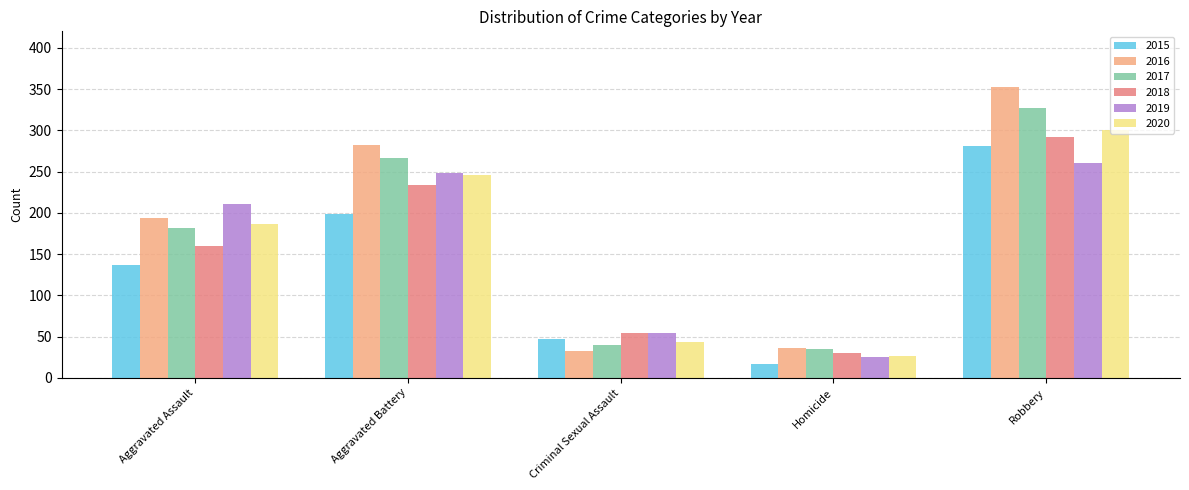

What is the total value across all series at Aggravated Battery?

1474